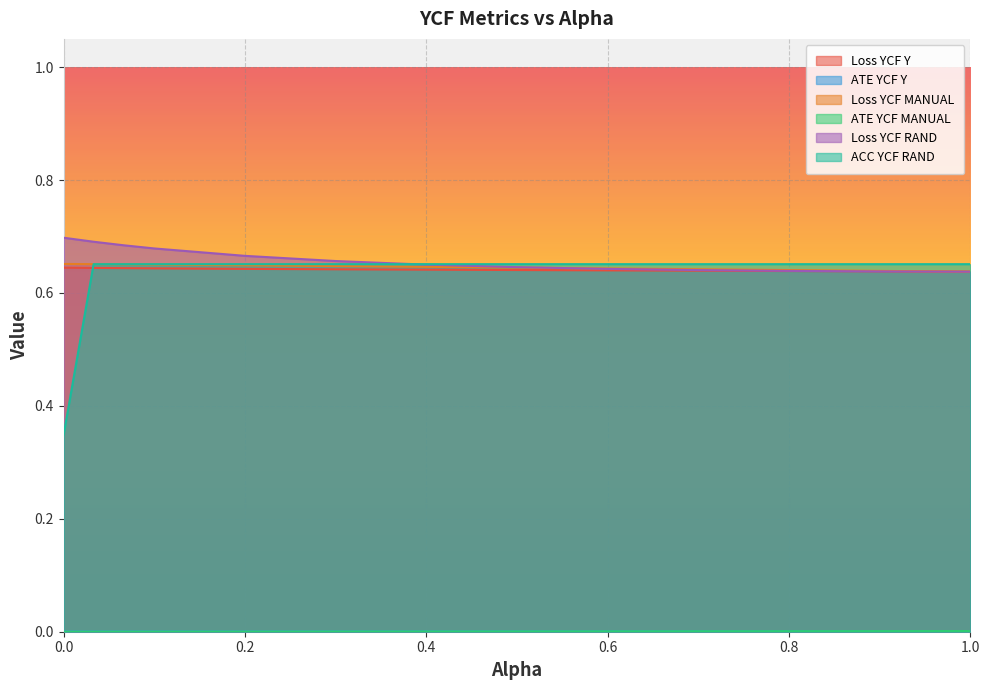

List the labels in order of ATE YCF Y value, smallest first.

0.0, 0.033, 0.066, 0.1, 0.2, 0.3, 0.4, 0.5, 0.6, 0.7, 0.8, 0.9, 1.0